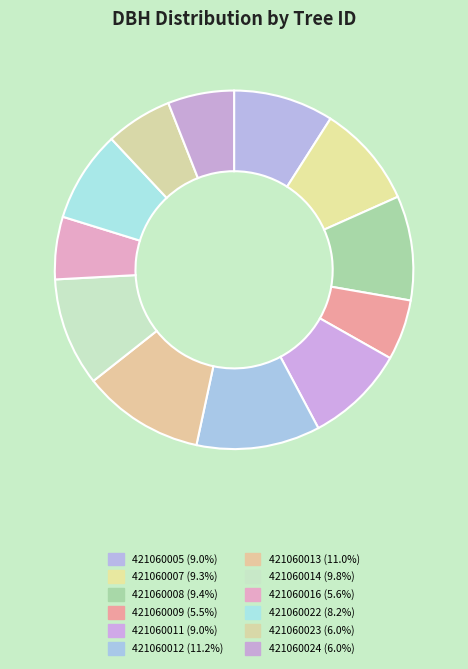

Which has a higher value, 421060023 or 421060005?

421060005